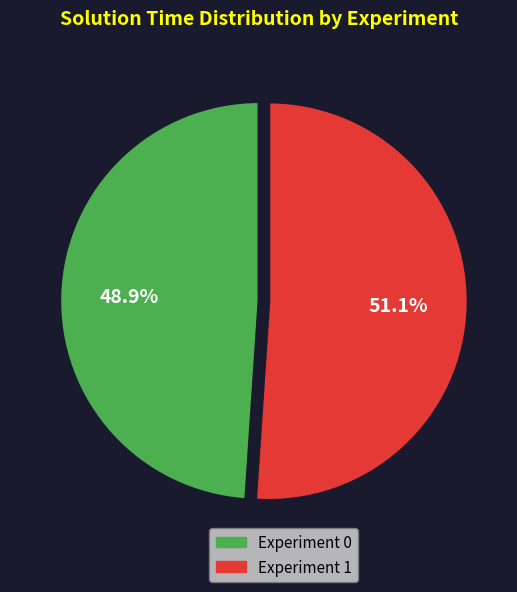

Between Experiment 1 and Experiment 0, which is larger?

Experiment 1